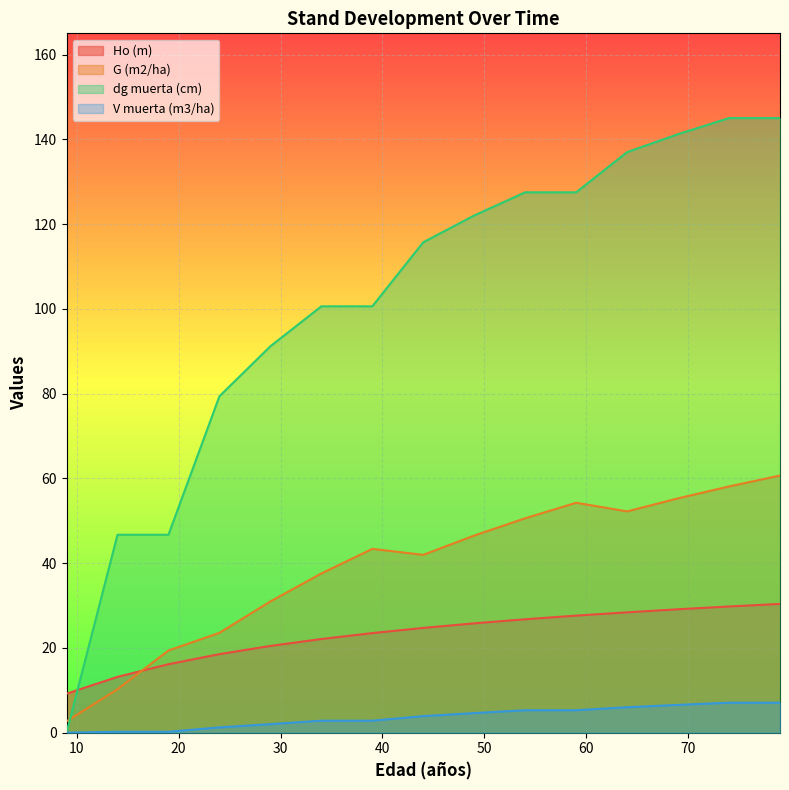

How many lines are shown in the chart?

4